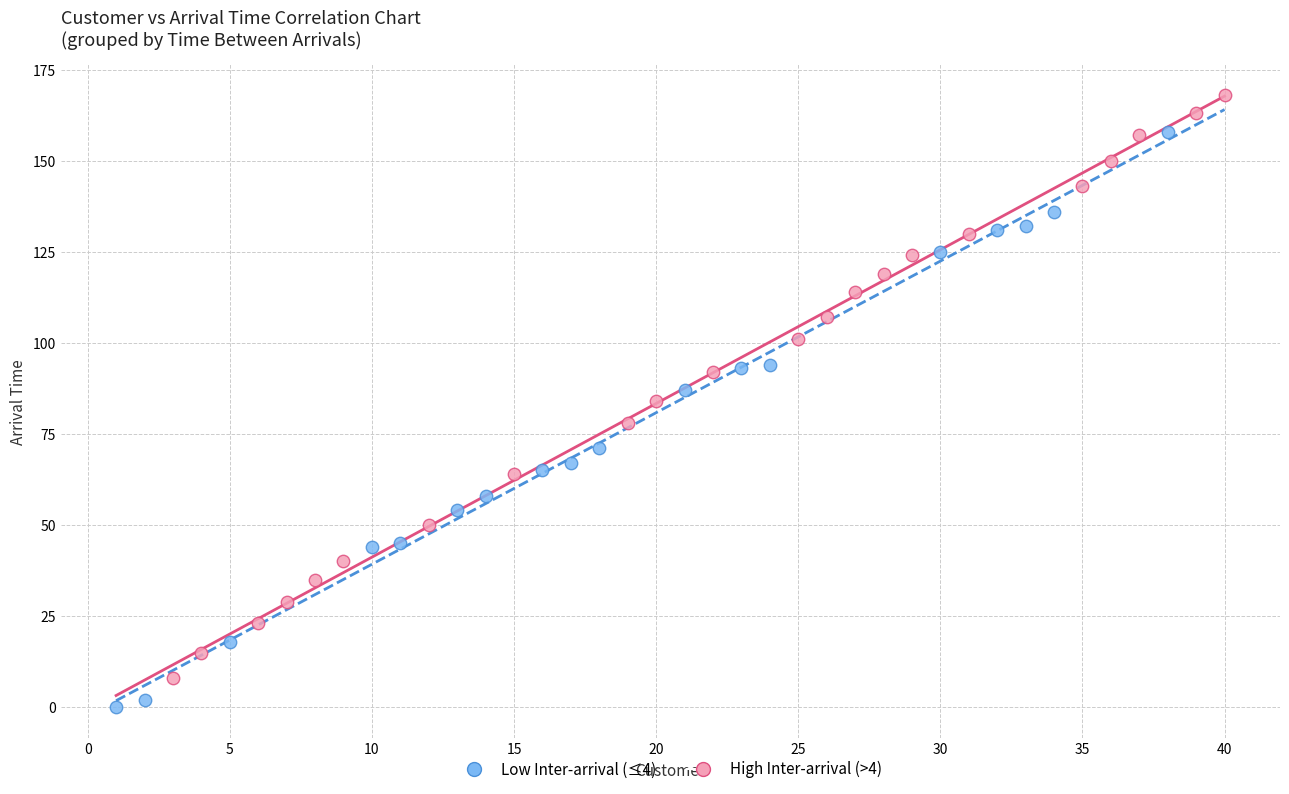

Which series contains the highest Y value?

High Inter-arrival (>4)